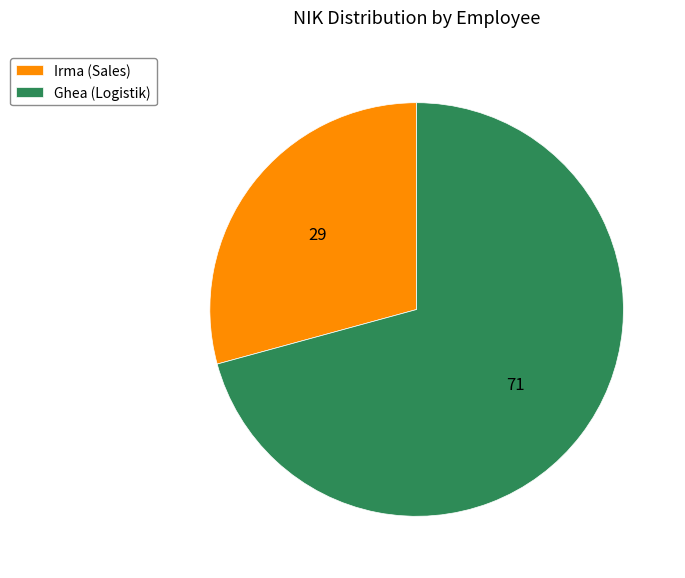

Count the number of slices in the pie.

2